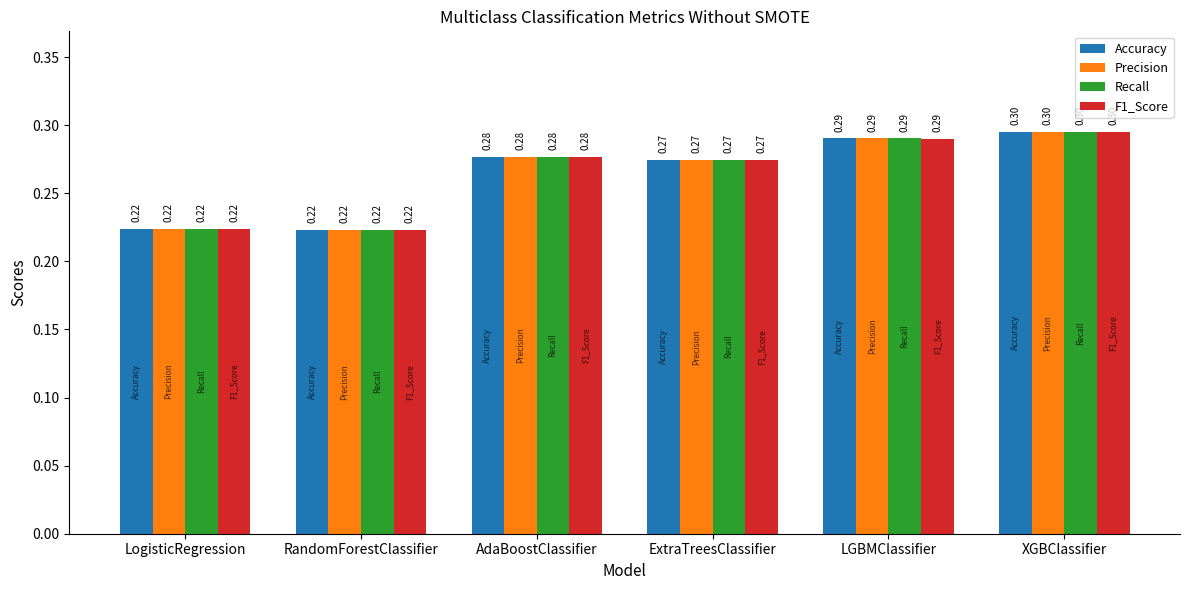

At how many categories does at least one series exceed 0?

6